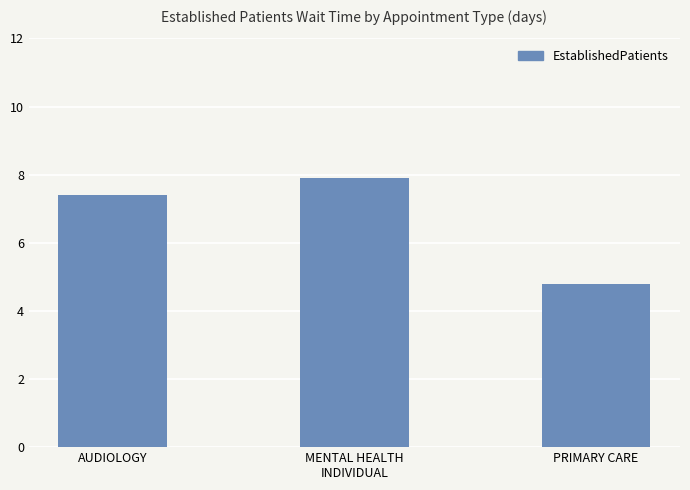

What is the minimum value shown in the chart?

4.8